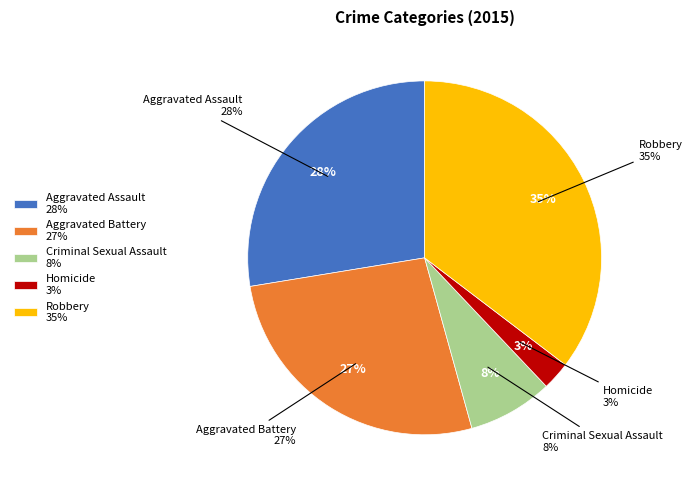

How many segments does this pie chart have?

5